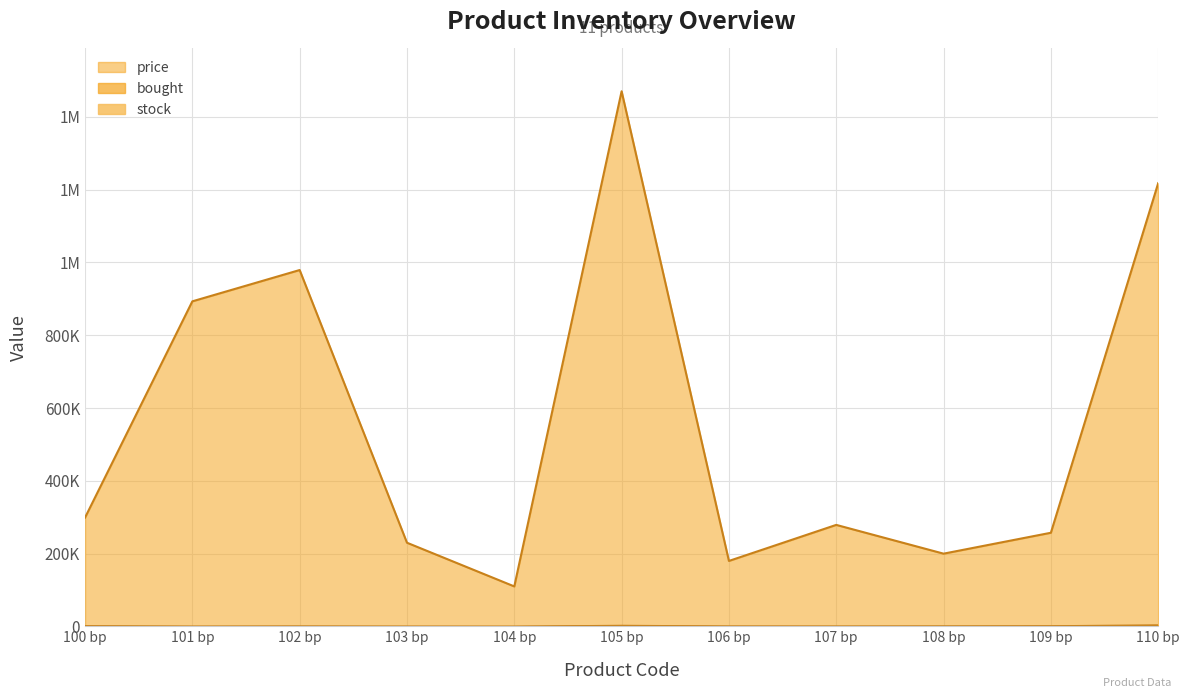

The price series shows 279000 at 107 bp. True or false?

True